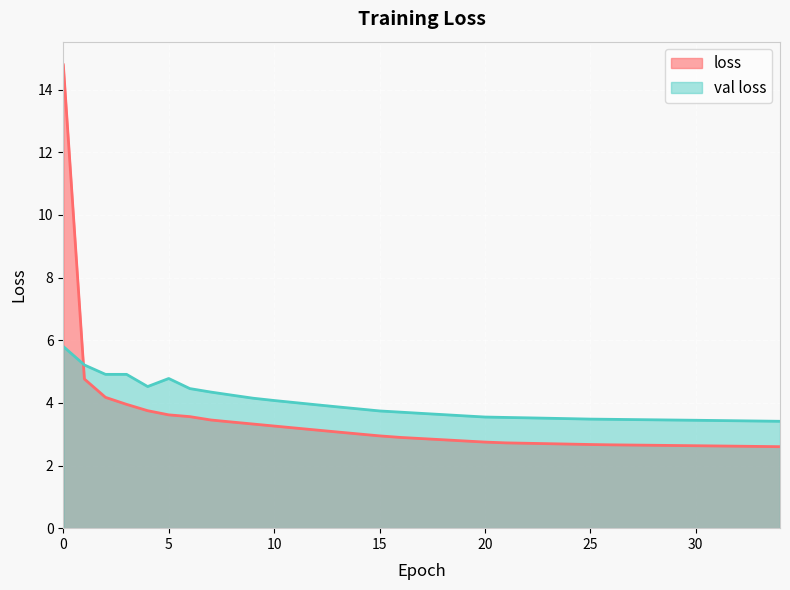

Rank the series at 22 from lowest to highest value.

loss, val loss